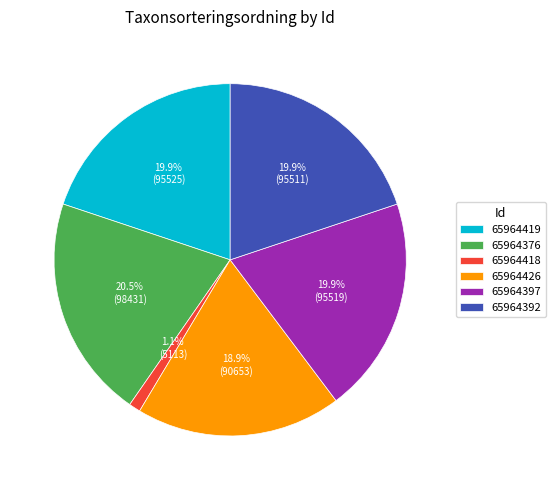

Which slice is the largest?

65964376